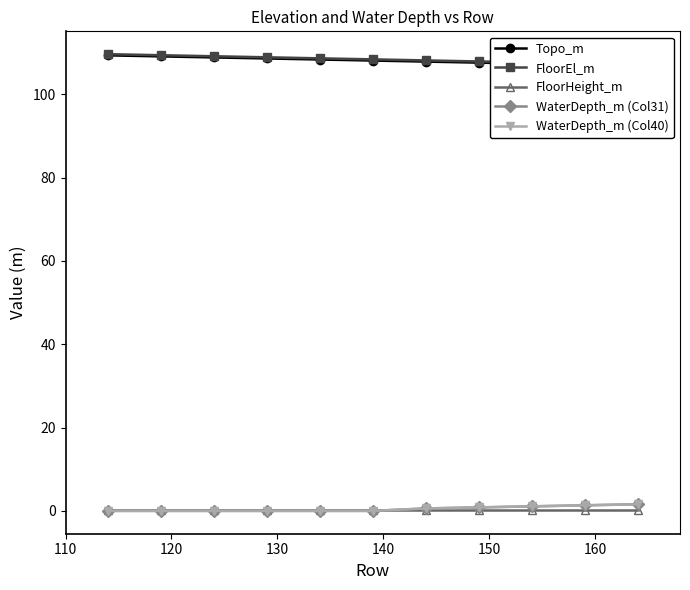

Rank the series by their maximum value, from lowest to highest.

FloorHeight_m, WaterDepth_m (Col40), WaterDepth_m (Col31), Topo_m, FloorEl_m